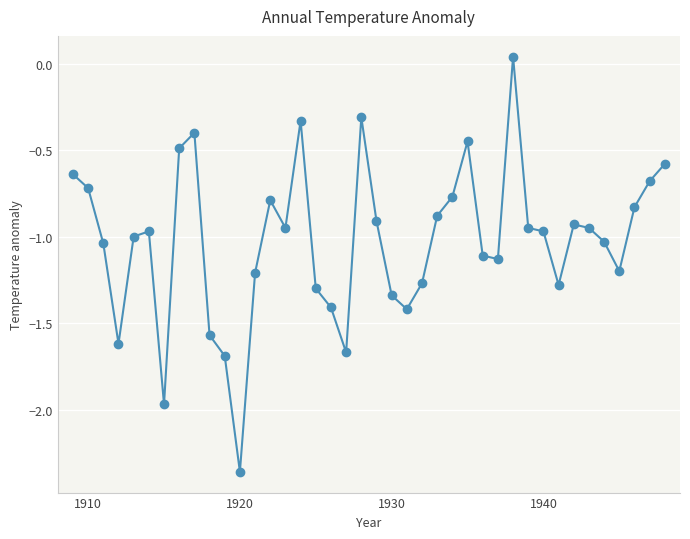

How many data points are above 0?

1